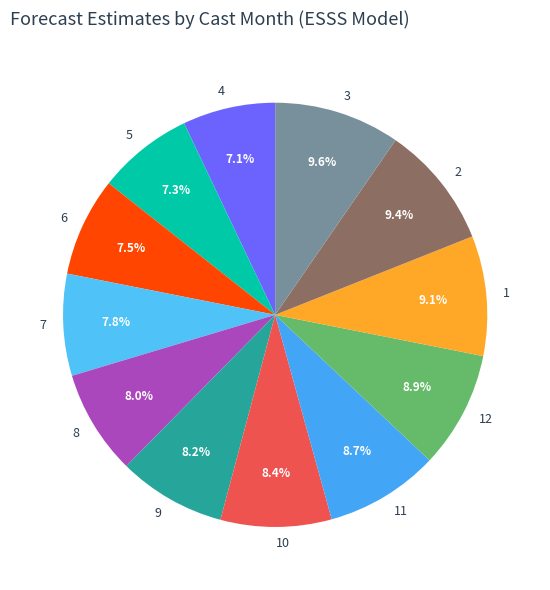

Which has a higher value, 11 or 6?

11